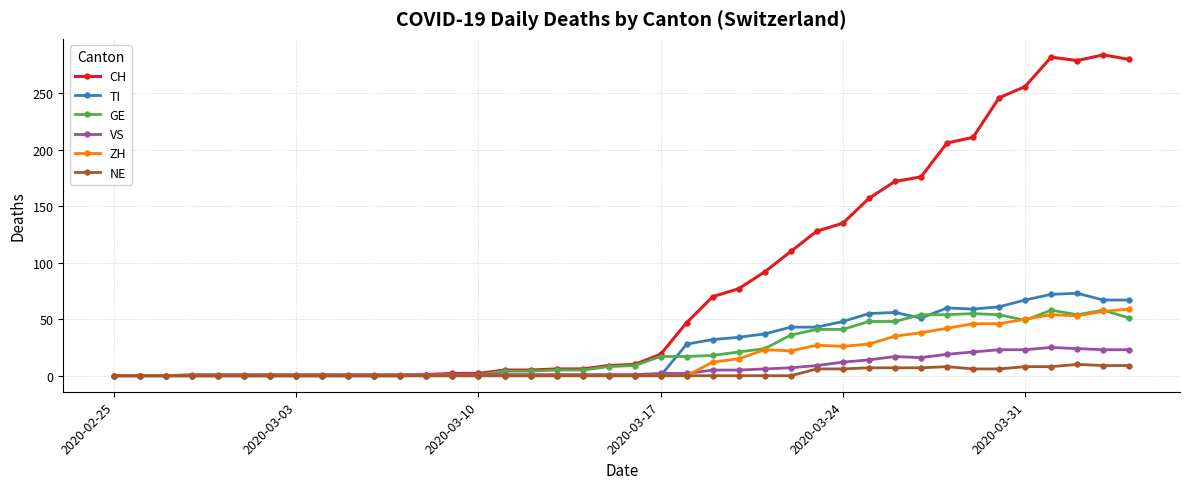

True or false: GE has more than 2 interior local peaks.

True